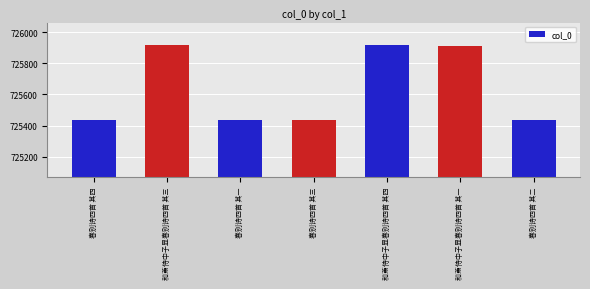

How many data points are less than 725438?

3